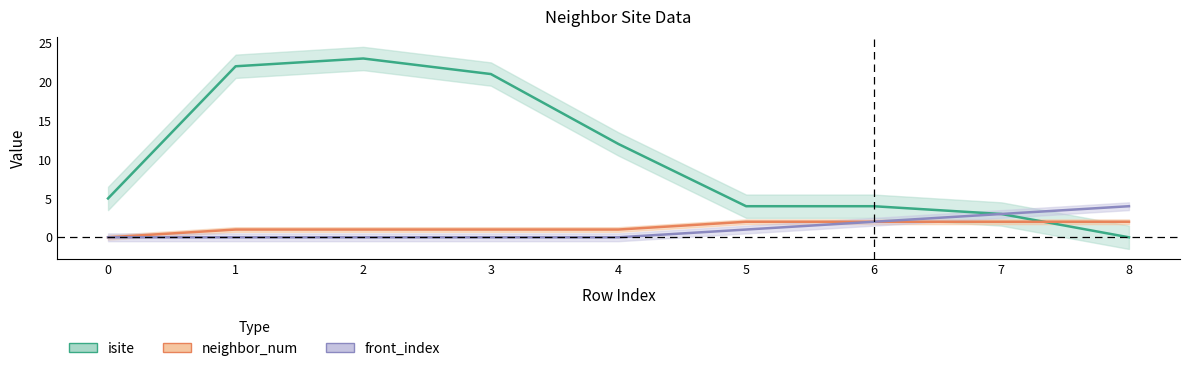

What is the total value across all series at 8?

6